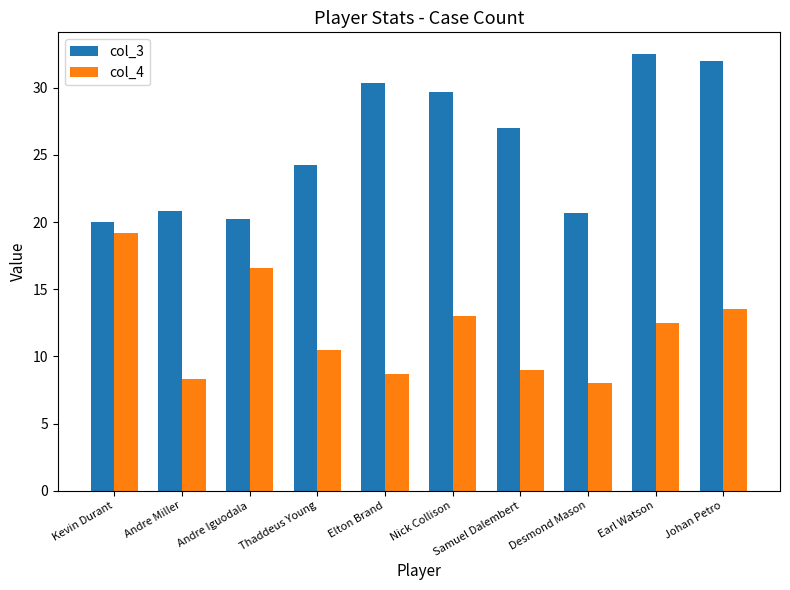

How many values in the col_3 series are below 27?

5